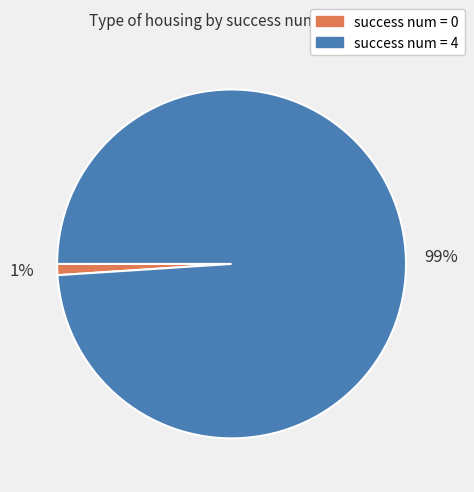

Count the number of slices in the pie.

2